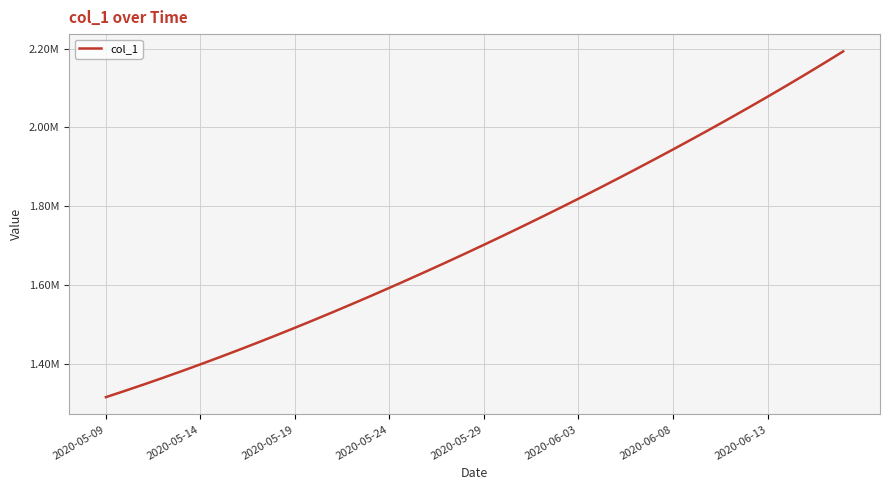

Is this an area chart (filled region under the line)?

No